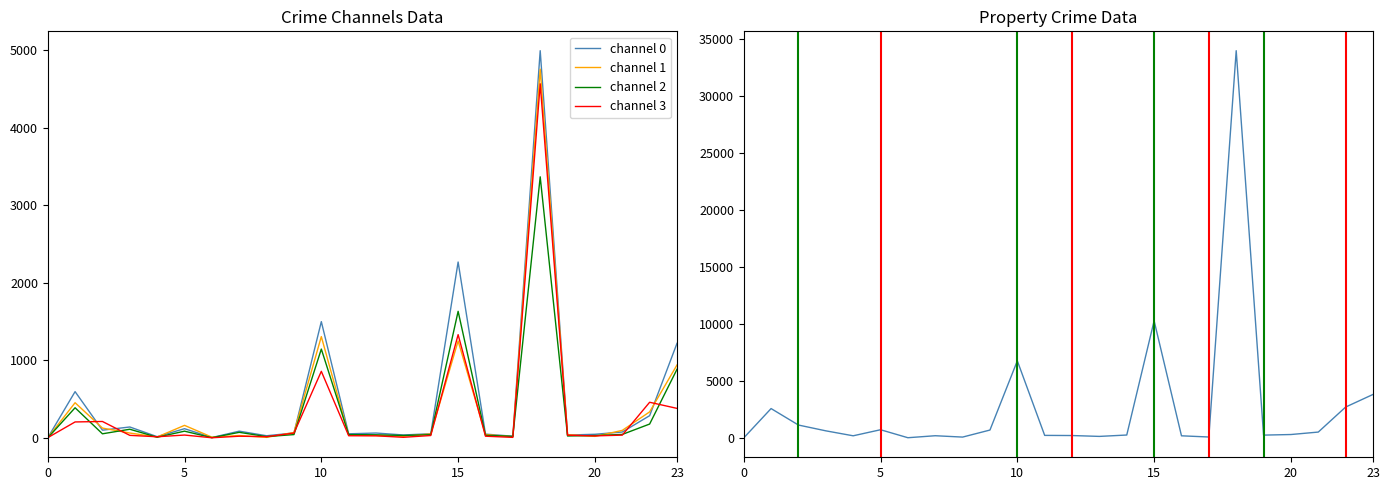

What is the sum of all channel 3 values?

8452